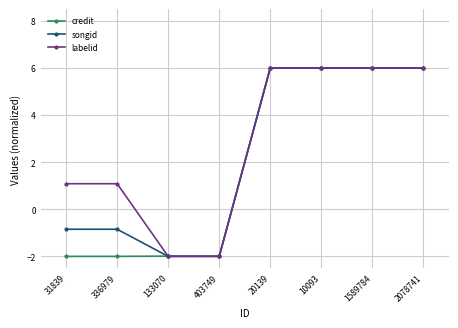

Which series has the largest total across all categories?

labelid